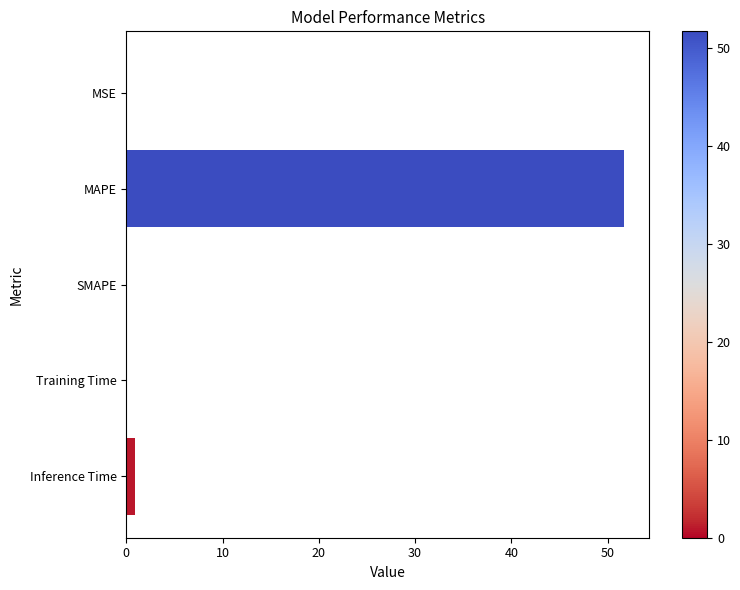

Which label corresponds to the largest value in the chart?

MAPE